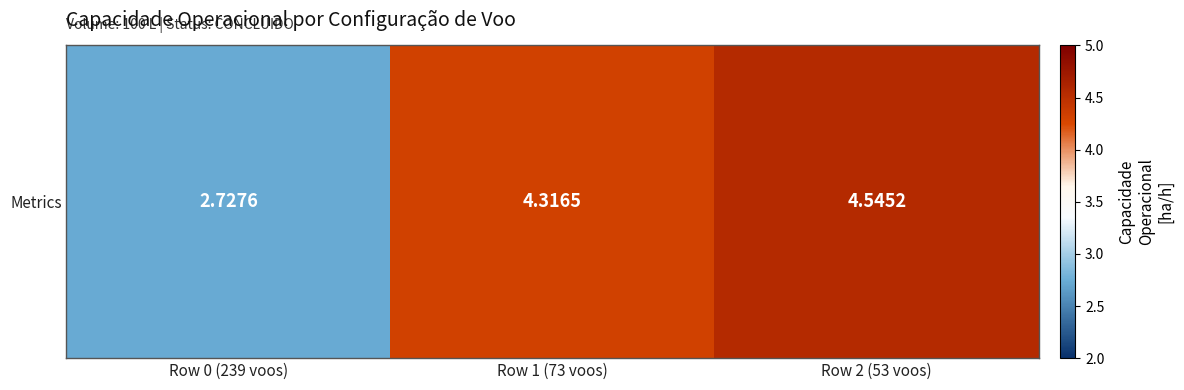

What is the ratio of the value at Row 1 (73 voos) to the value at Row 0 (239 voos)?

1.6